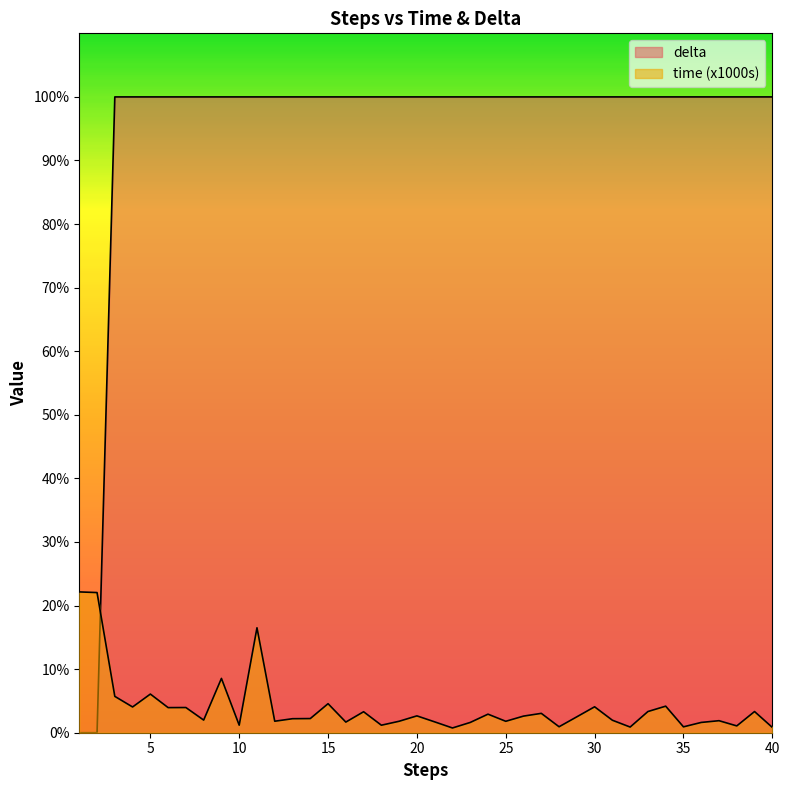

True or false: time and delta cross at least once.

True